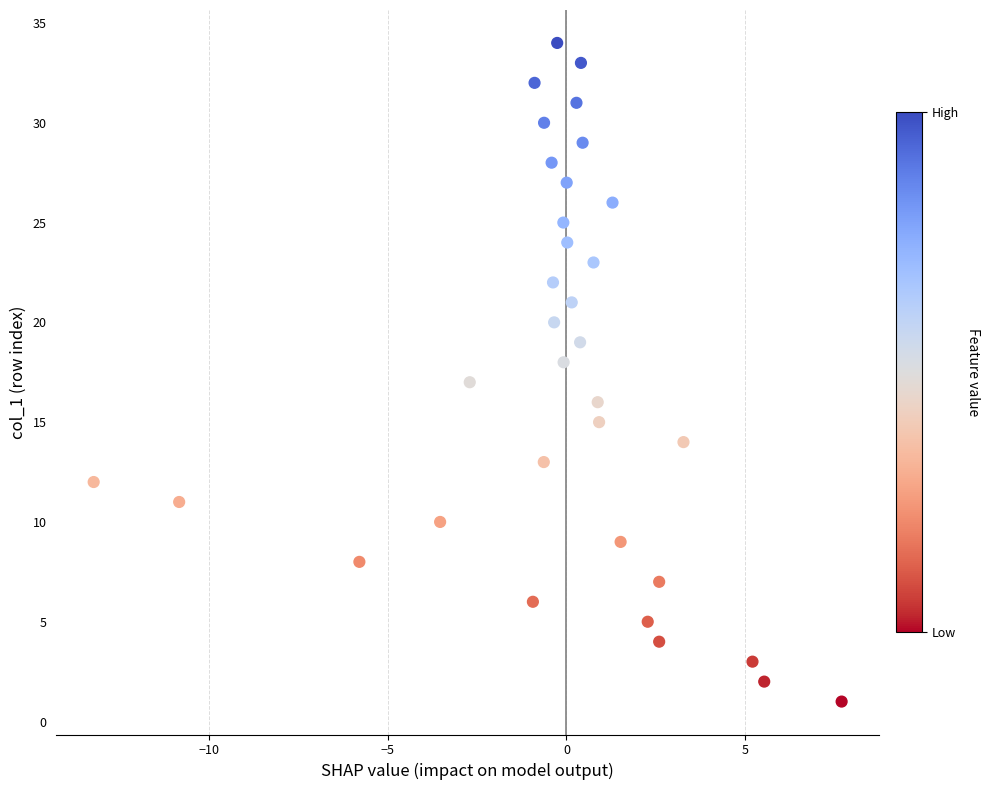

What is the range of Y values (max minus min)?

33